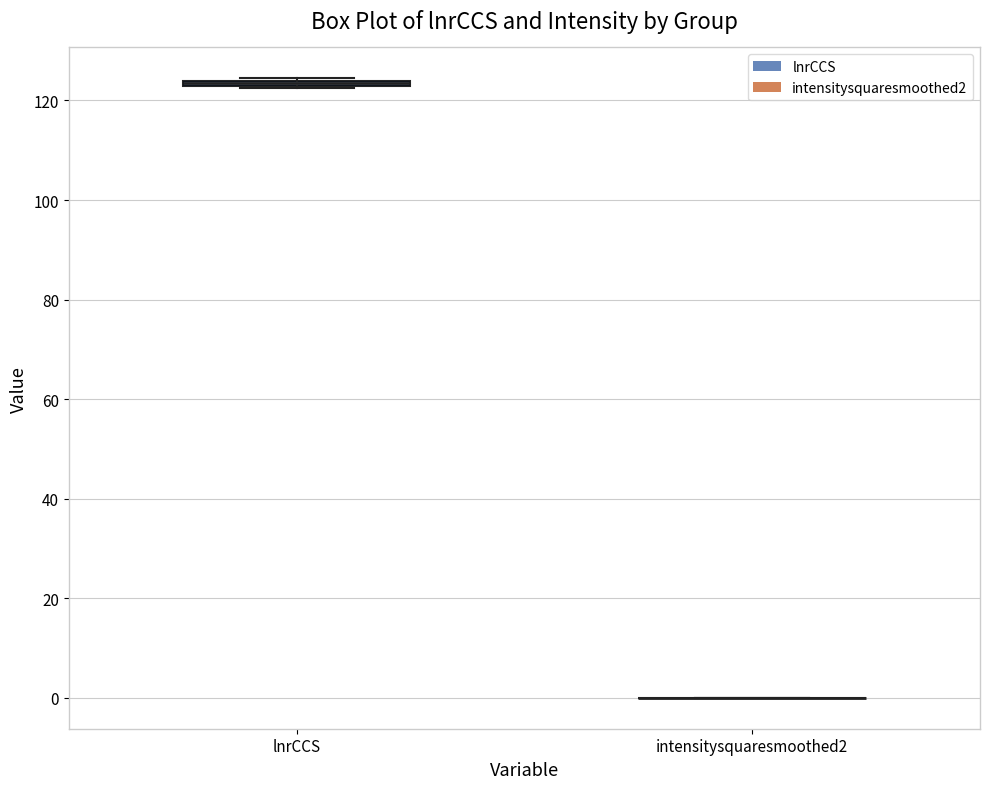

Where is the lower edge of the box for lnrCCS on the y-axis? The values are not printed on the chart, so give them approximately, as read against the axis.

122